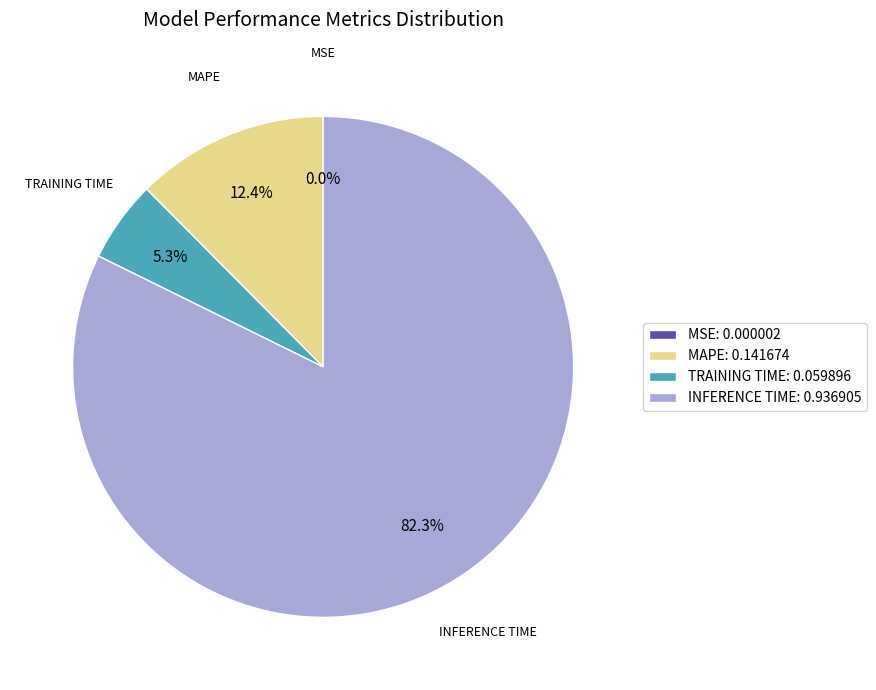

Combined, what portion of the pie is INFERENCE TIME: 0.936905 and MAPE: 0.141674?

94.7%